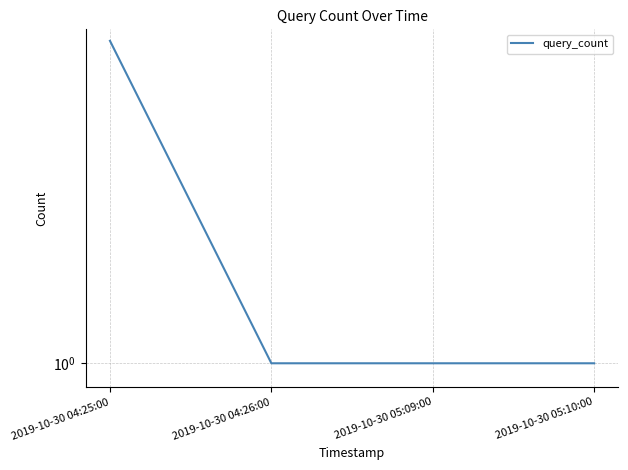

True or false: there are more than 2 points higher than both neighbors.

False